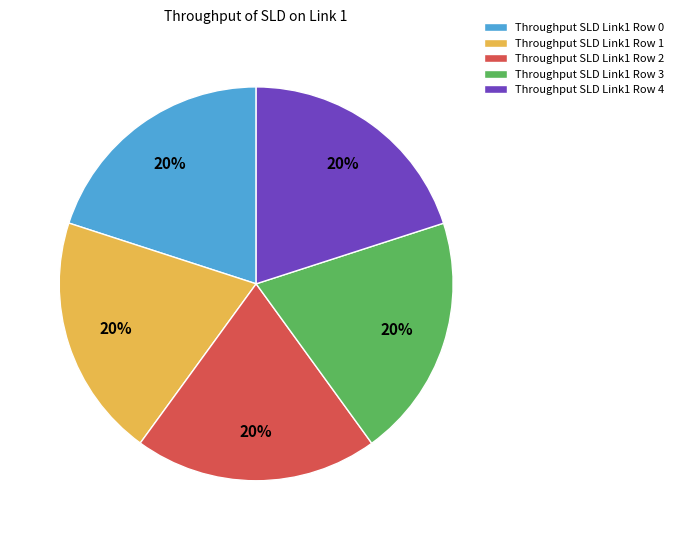

What percentage is the Throughput SLD Link1 Row 4 slice, to the nearest percent?

20%